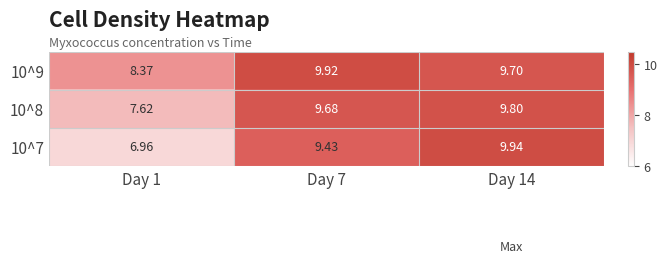

How many data points in 10^8 are above 9?

2